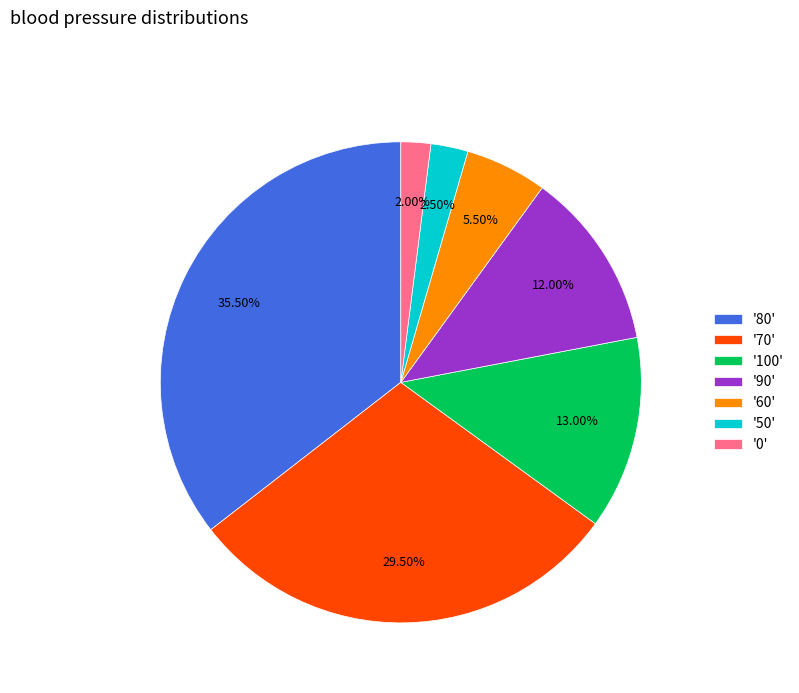

Do '90' and '0' together represent more than half of the pie?

No